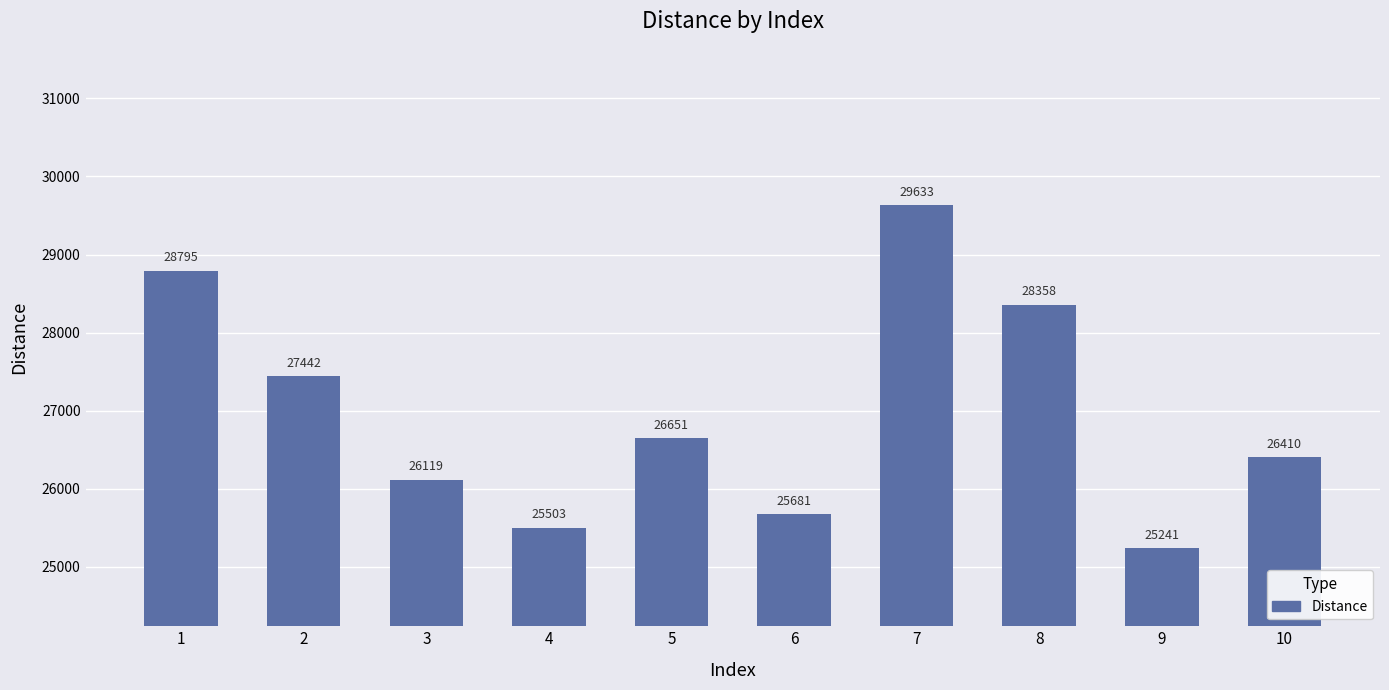

Are the bars grouped side by side (vs. stacked)?

No